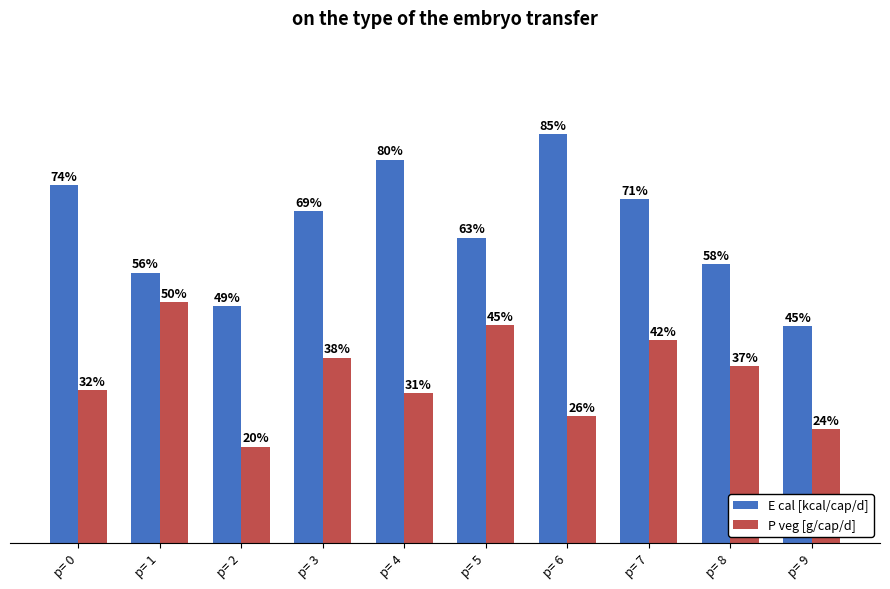

Is the value of E cal [kcal/cap/d] at p= 3 greater than the value of P veg [g/cap/d] at p= 0?

Yes